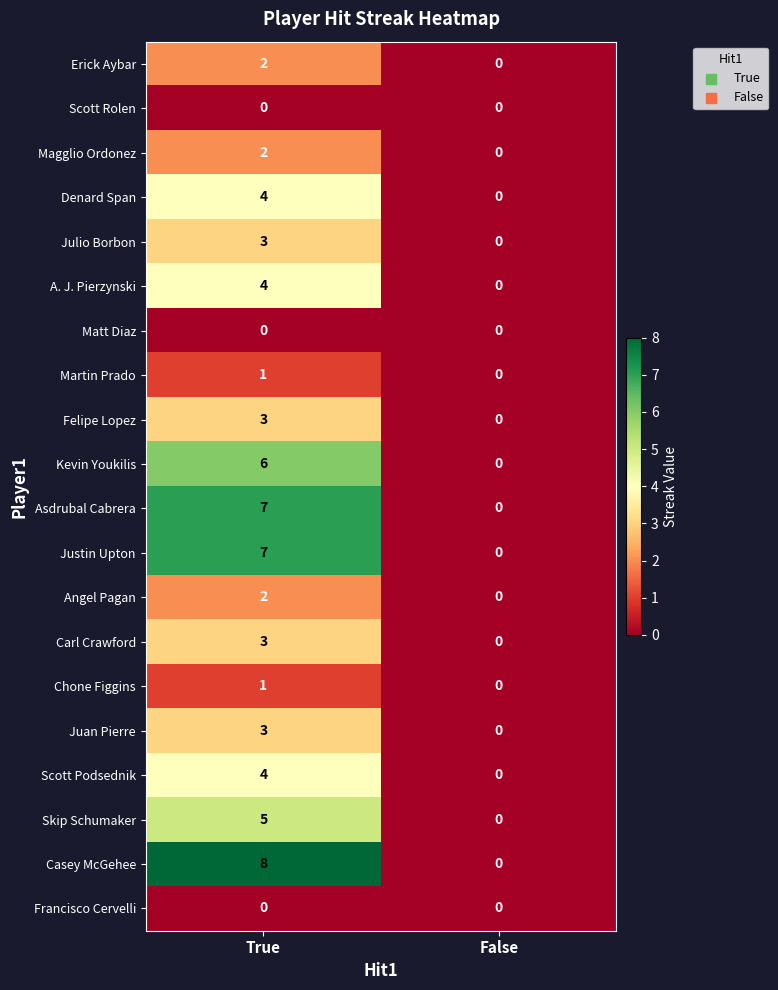

At which category is the sum across all series the highest?

True